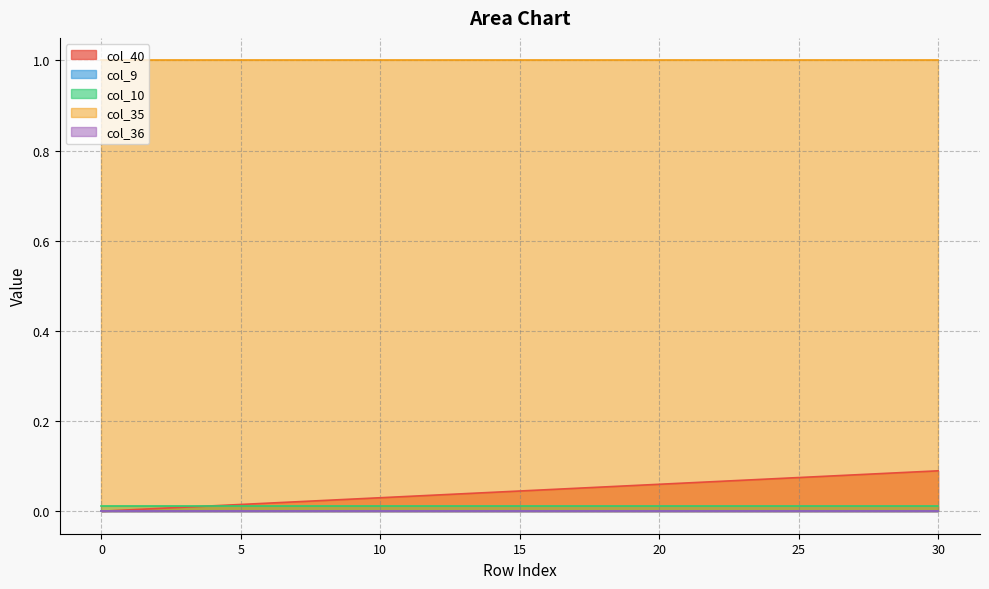

True or false: col_35 has a value of 1.6 at 27.

False